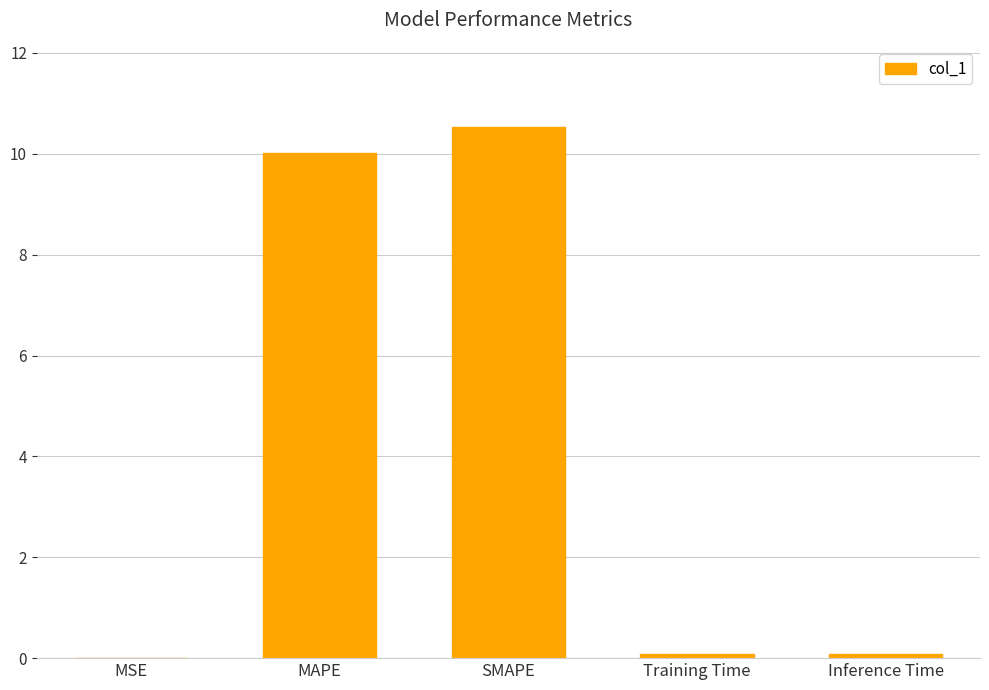

How many series are shown in this chart?

1